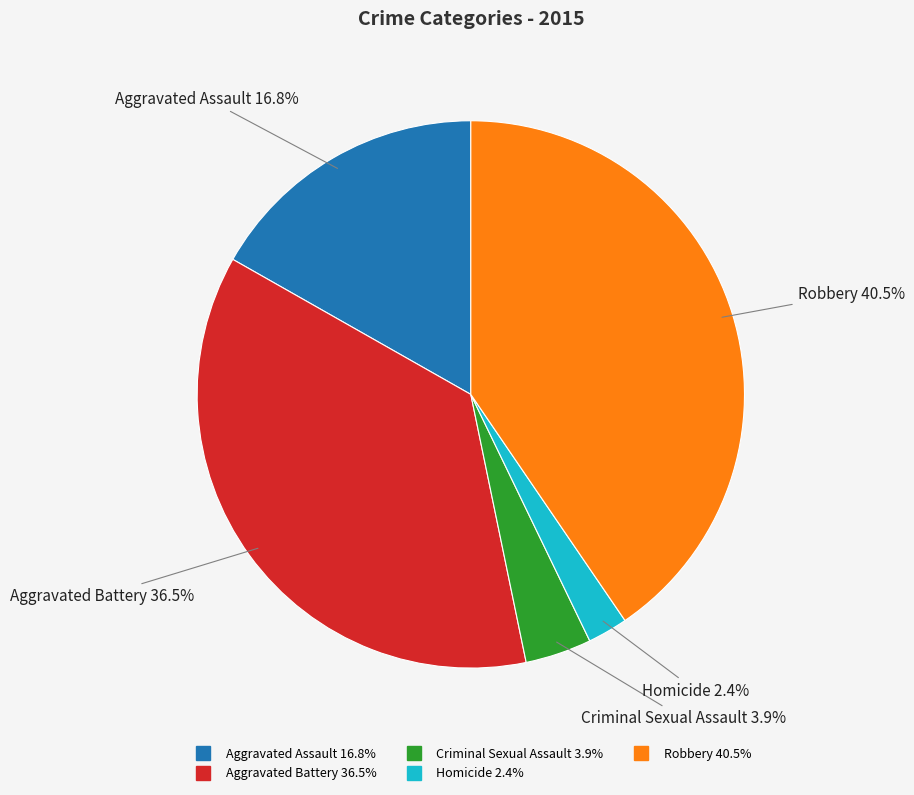

Does any single category account for the majority?

No